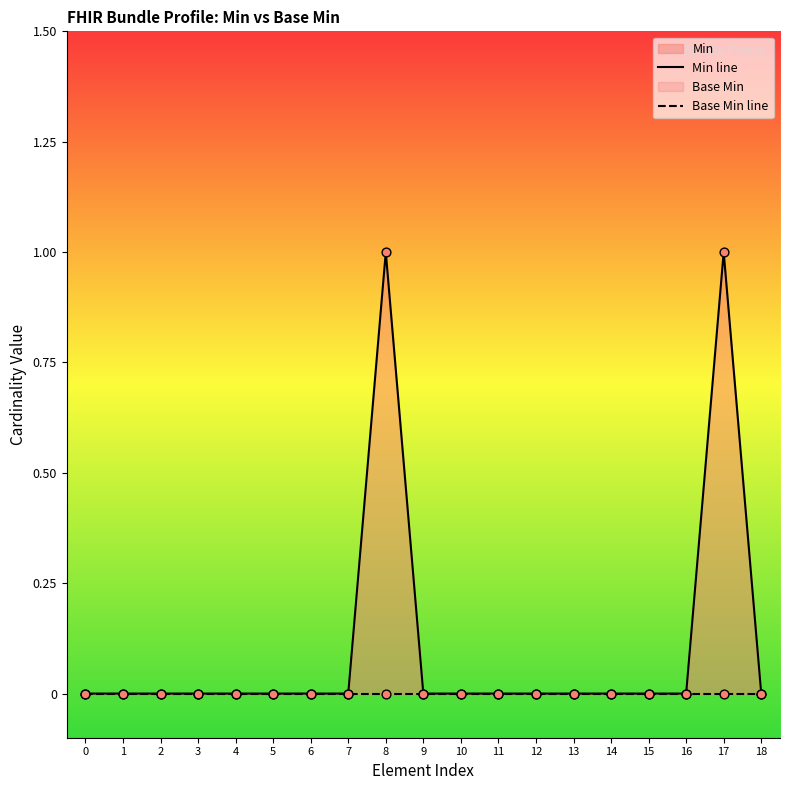

Is the value of Min line at 3 greater than the value of Base Min line at 9?

No